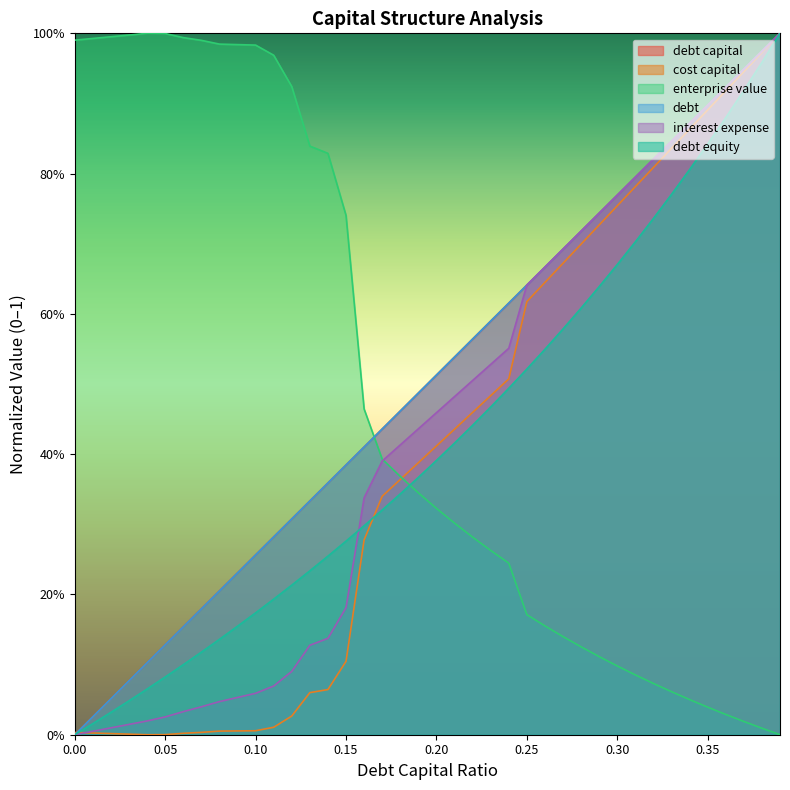

What is the sum of all debt_capital values?

20.0